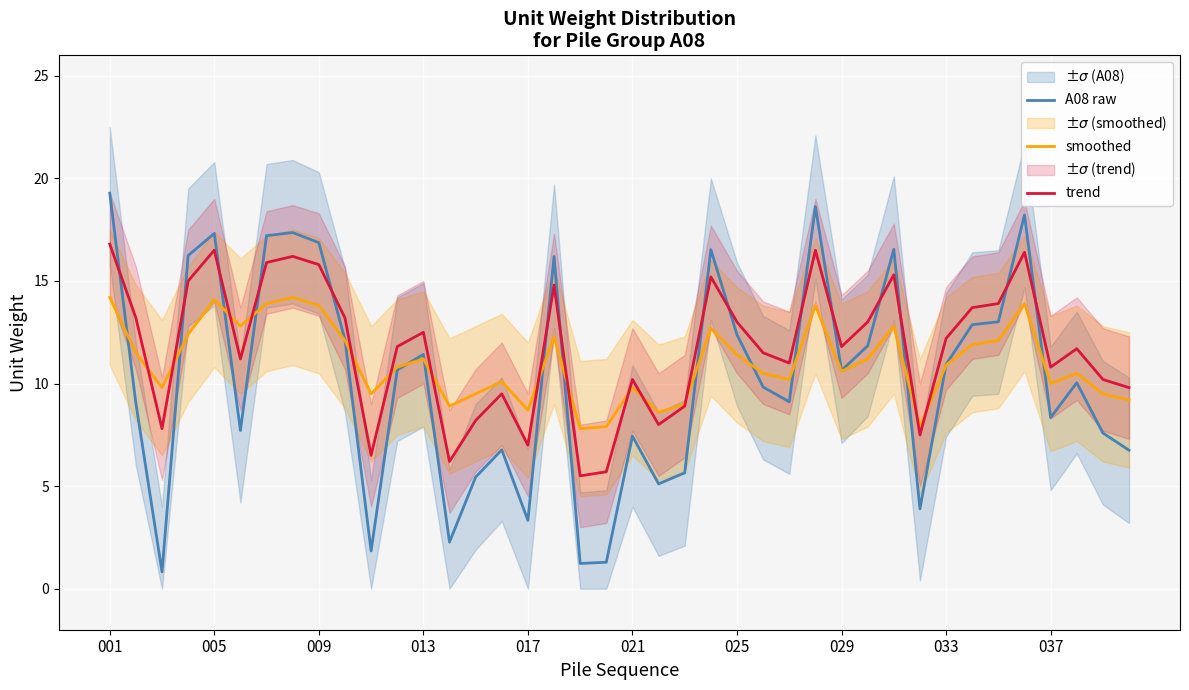

The A08 raw series shows 4.8 at 021. True or false?

False